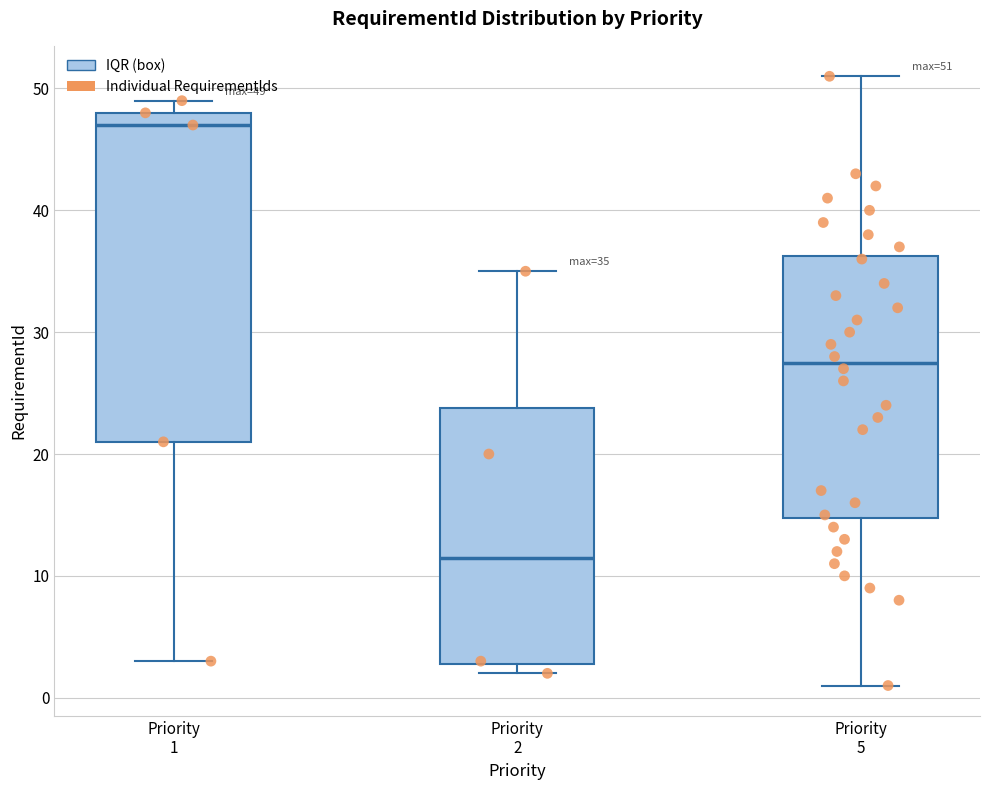

Which box has the lowest median line?

Priority 2